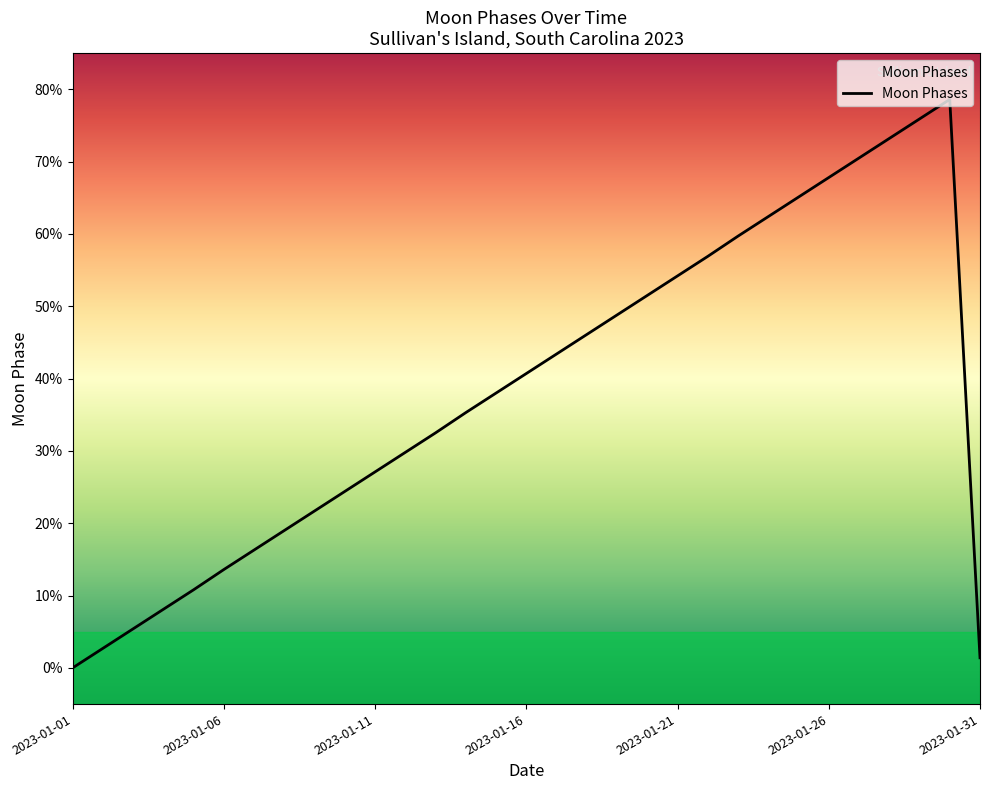

How many interior local peaks (higher than both neighbors) does the data have?

1